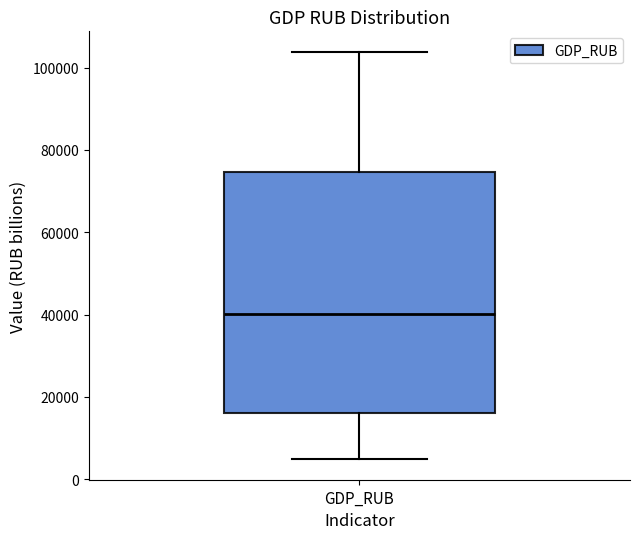

Transcribe this box plot: give where the median line is, the range the box spans, and where the two whiskers end, as read against the y-axis. The values are not printed on the chart, so give them approximately, as read against the axis.

median 40000, box 16000 to 74000, whiskers 4000 to 104000